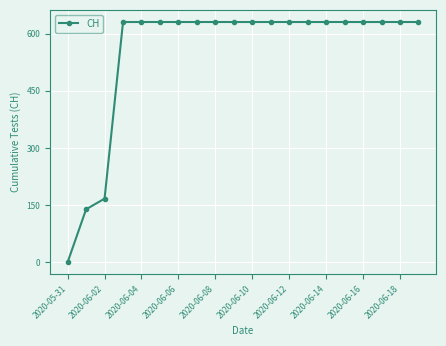

What is the greatest value displayed?

631